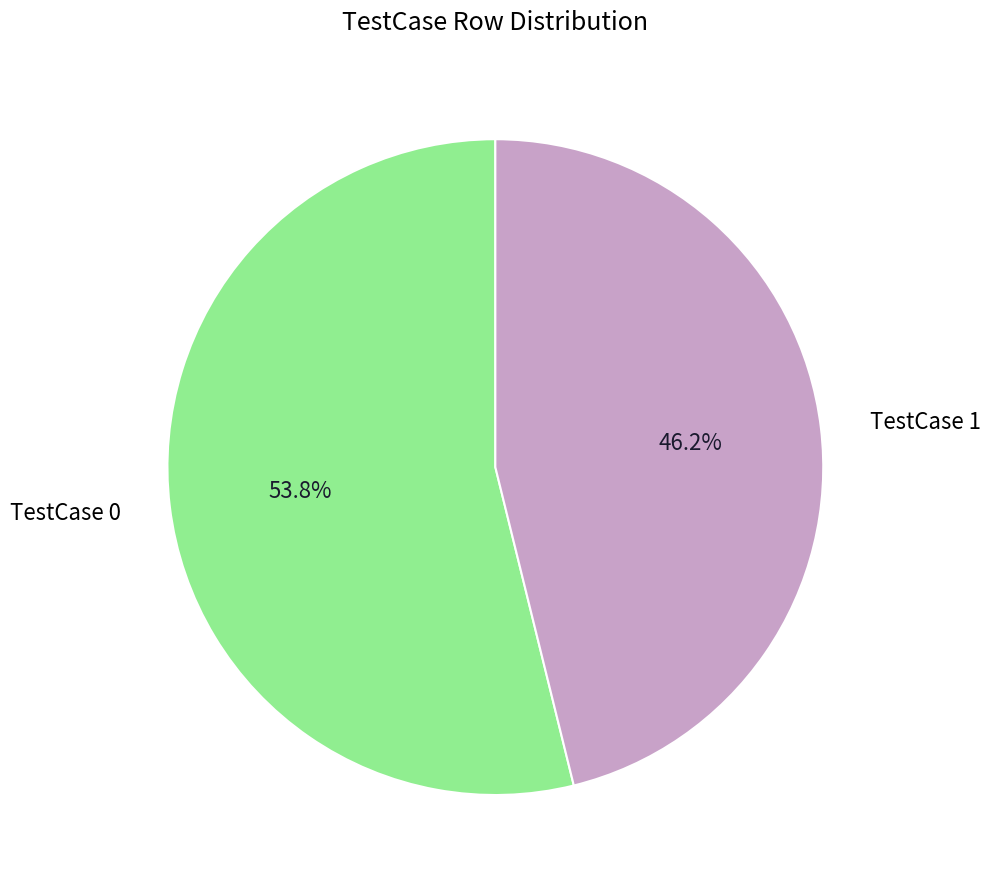

Do TestCase 0 and TestCase 1 together represent more than half of the pie?

Yes